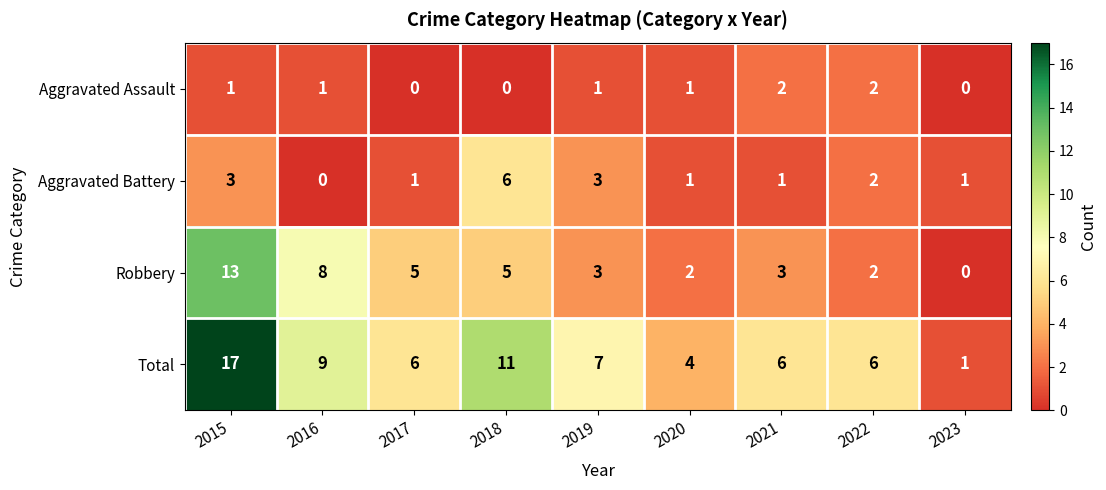

What is the sum of the Robbery values at 2017 and 2018?

10